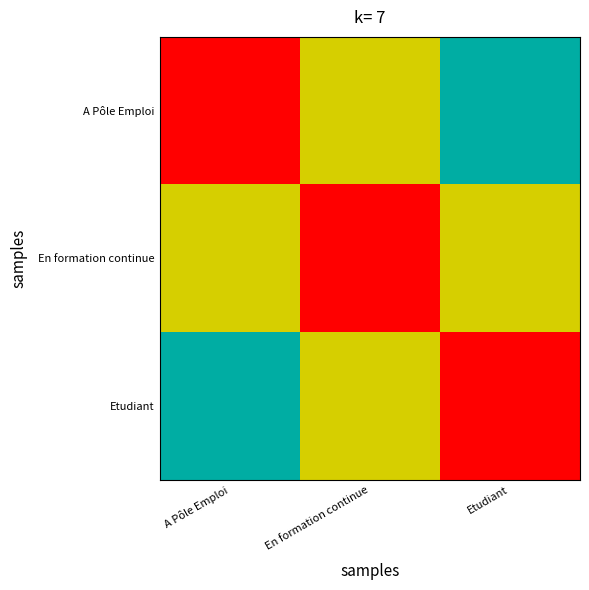

Rank the series at Etudiant from highest to lowest value.

Etudiant, En formation continue, A Pôle Emploi